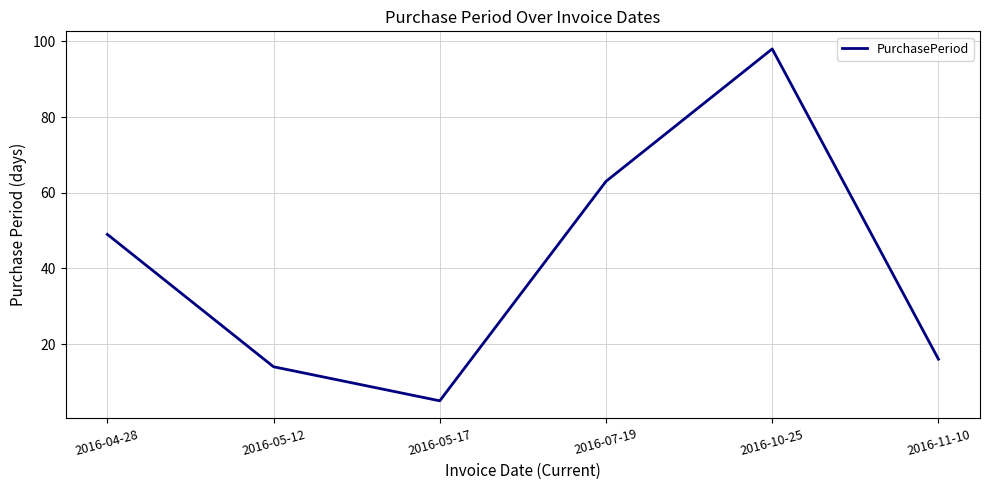

The chart shows a value of 27 at 2016-07-19. True or false?

False